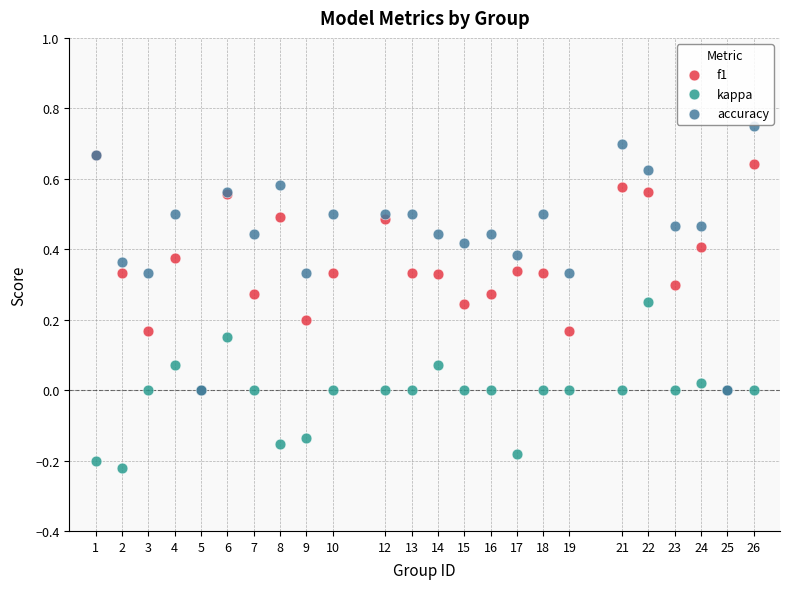

Which series reaches the minimum Y coordinate?

kappa